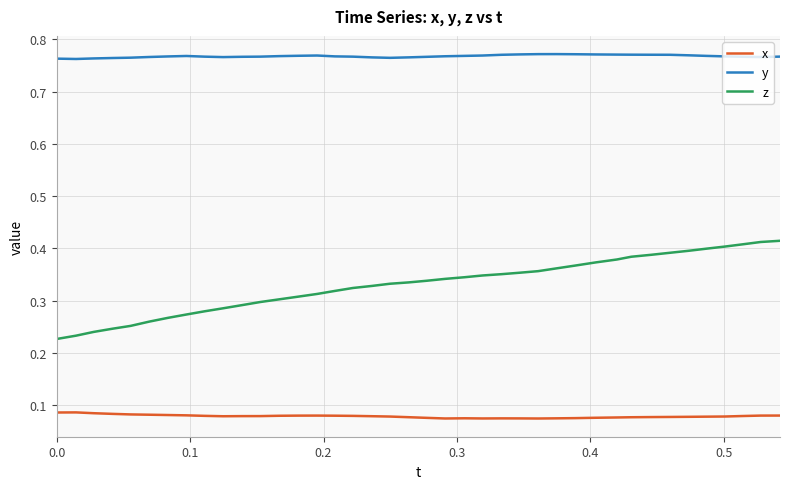

At how many categories does at least one series exceed 0?

40